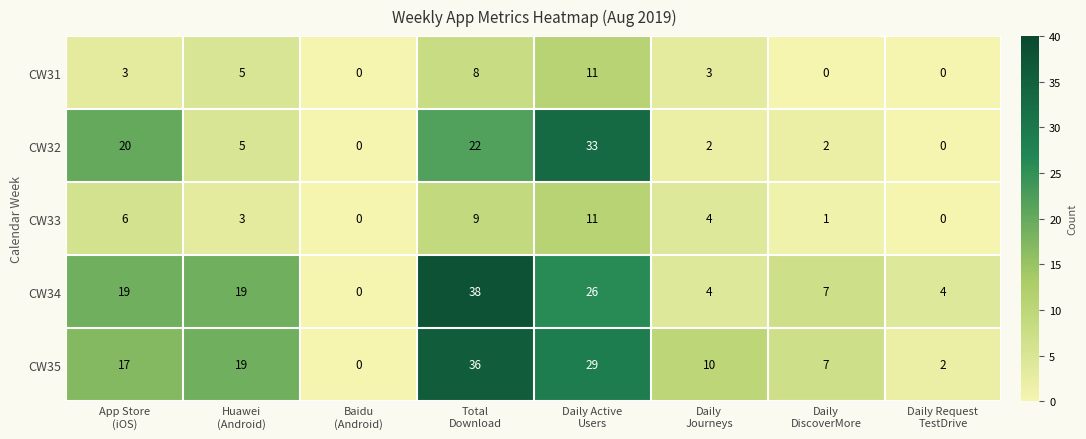

Which series has the widest spread of values?

CW34